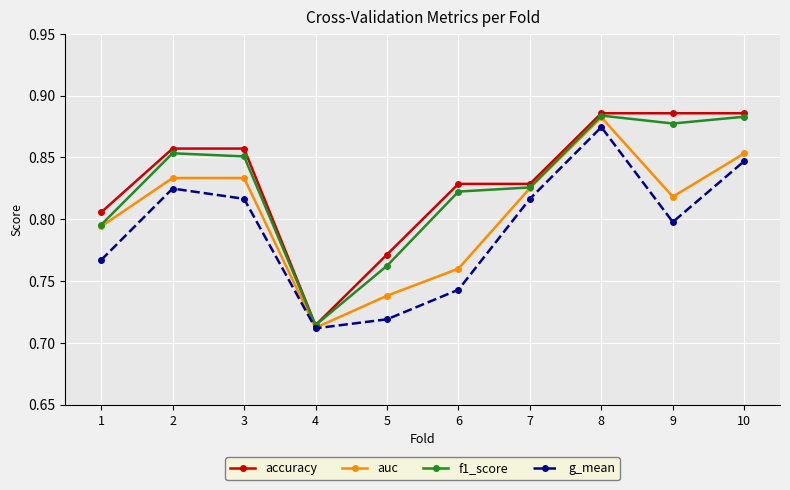

Which series changed the most between 7 and 9?

accuracy